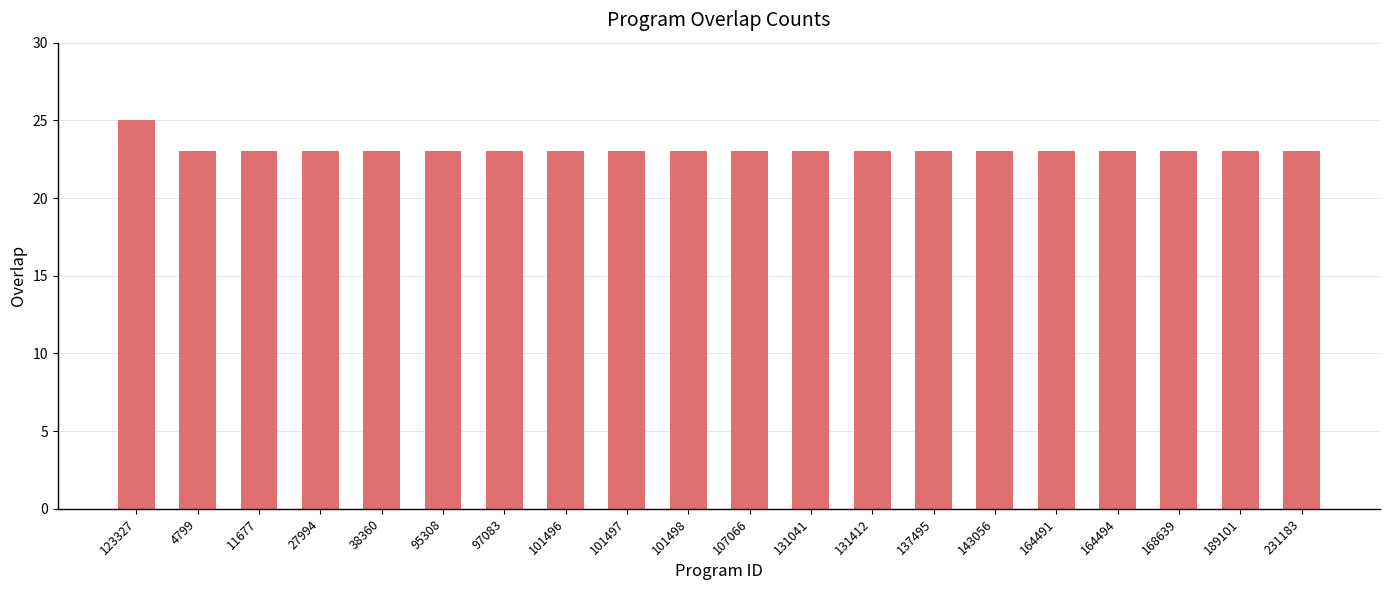

What is the minimum value shown in the chart?

23